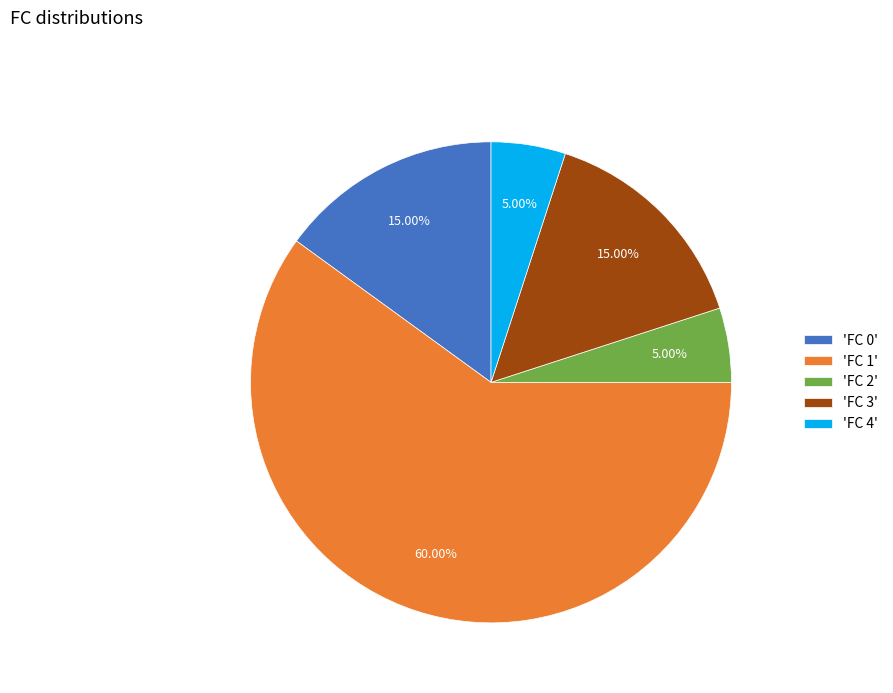

Combined, do 'FC 0' and 'FC 2' account for over 50%?

No